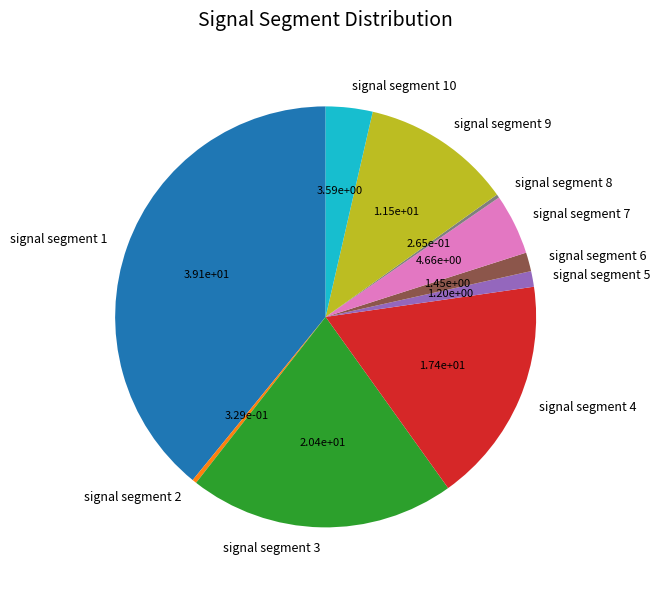

Is it true that signal segment 9 is 5% of the pie?

False